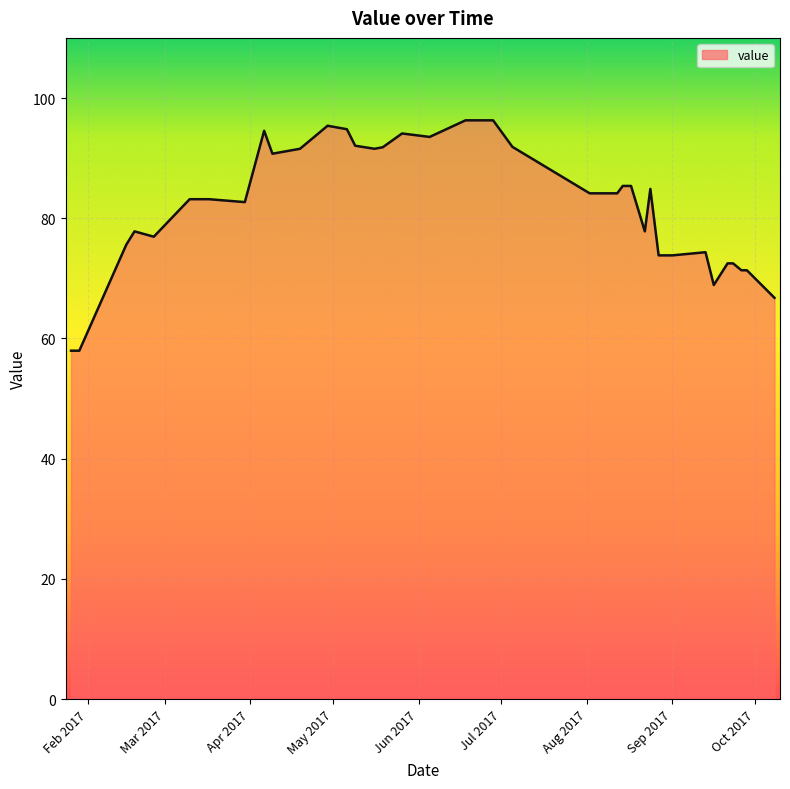

What is the difference between the maximum and minimum values?

38.3